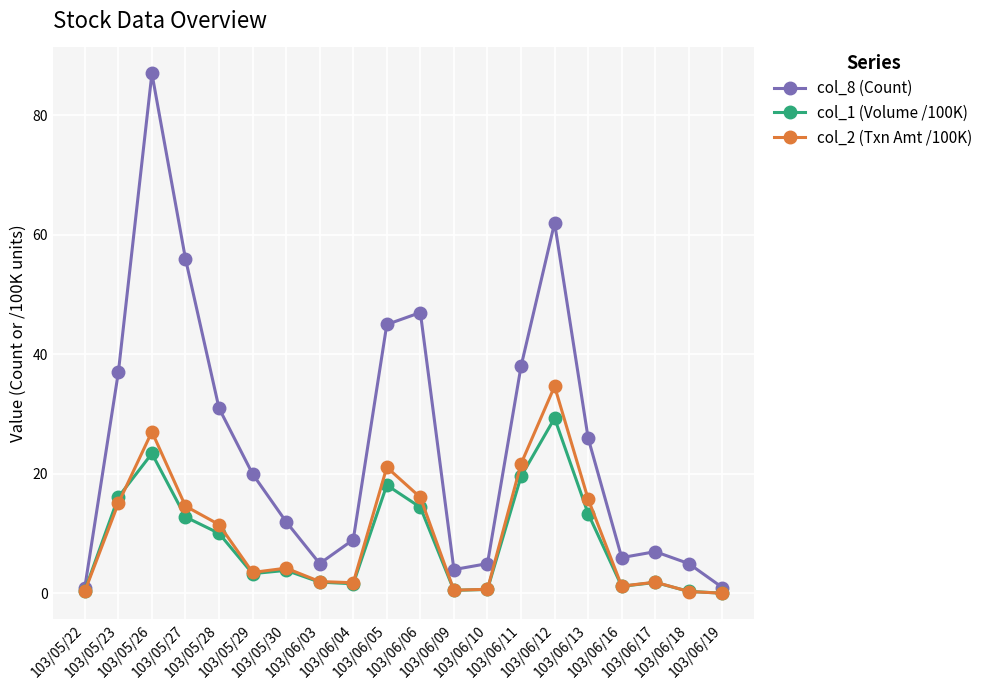

Which series has the widest spread of values?

col_8 (Count)